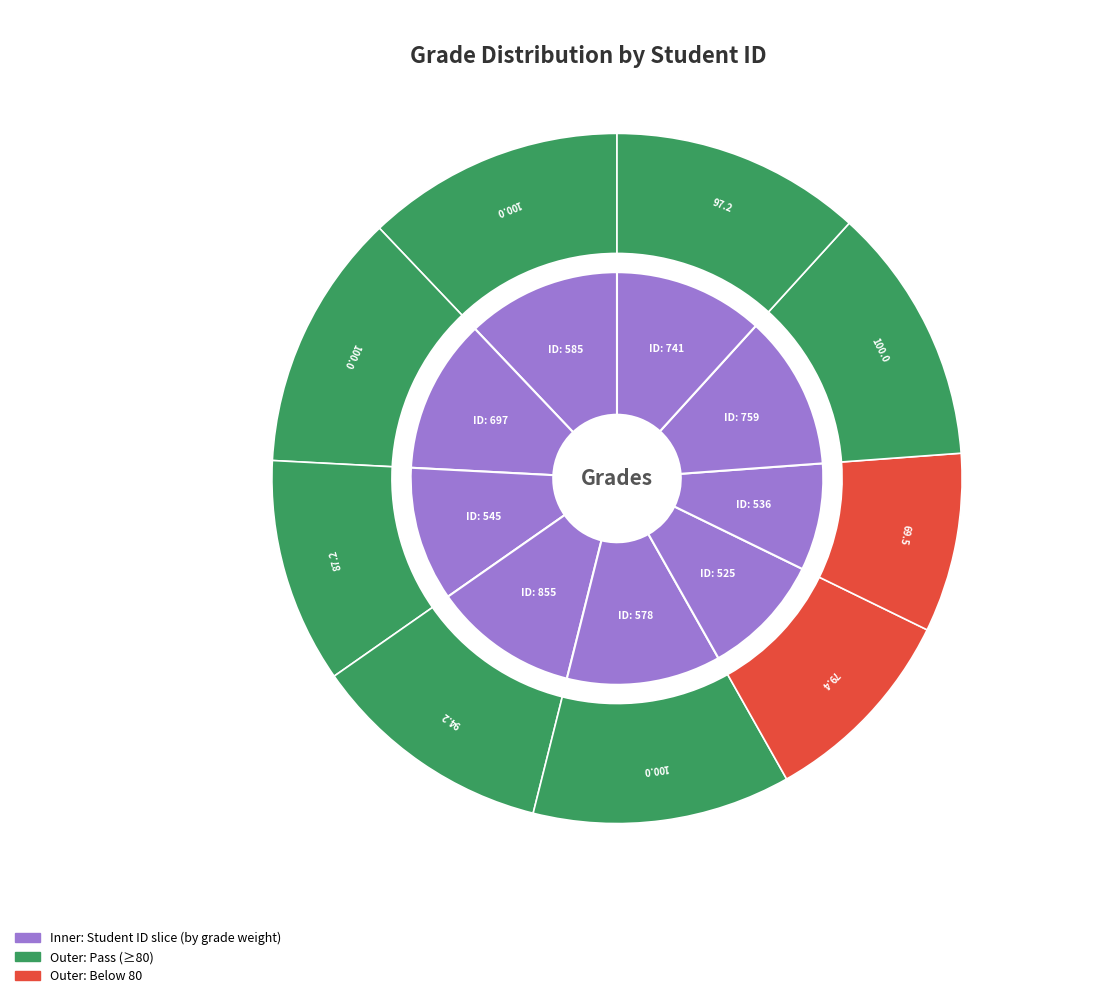

Which category has the biggest portion of the pie?

585